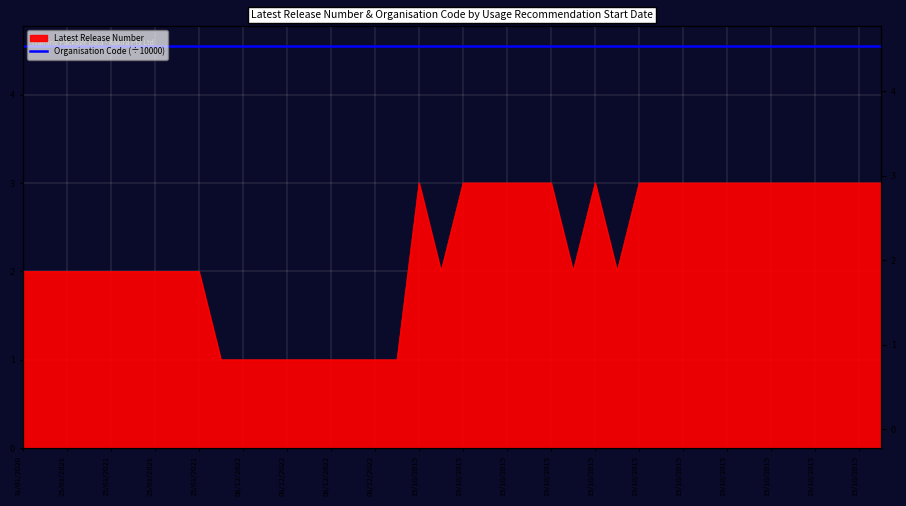

The chart shows a value of 1 at 08/12/2022. True or false?

False